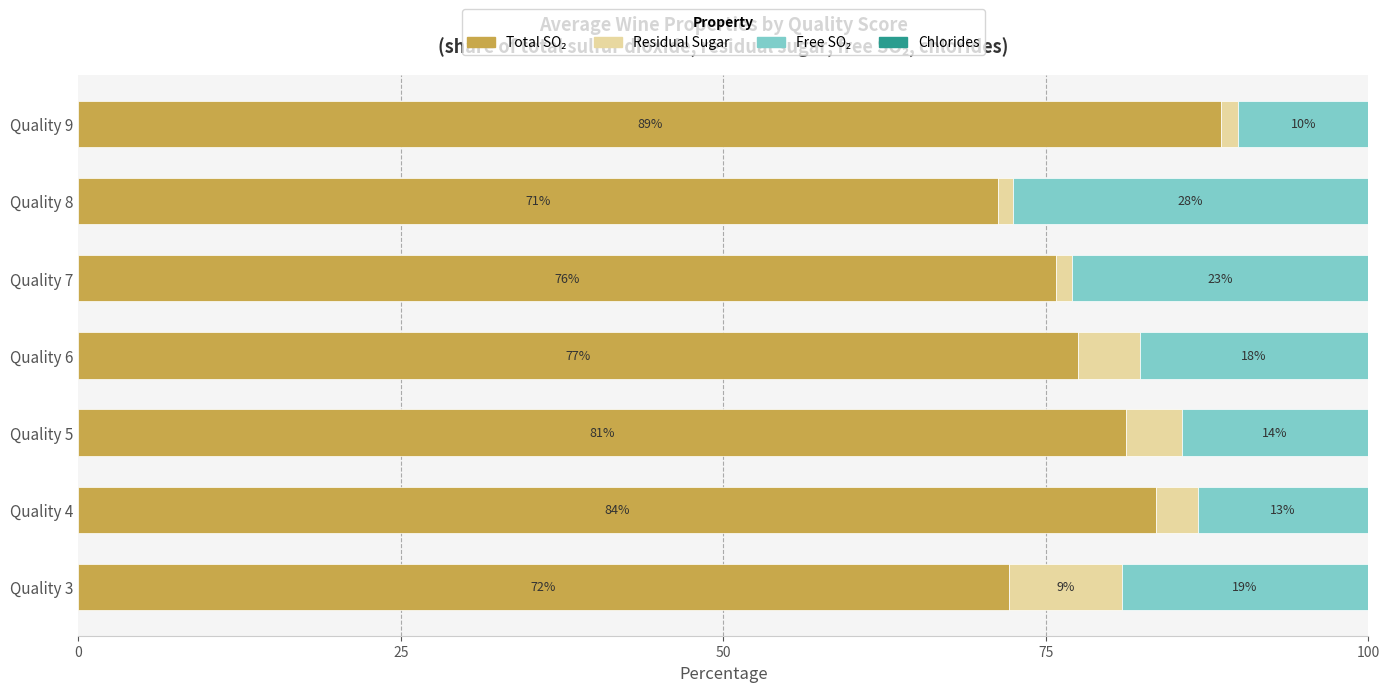

What is the total value across all series at Quality 7?

100.0